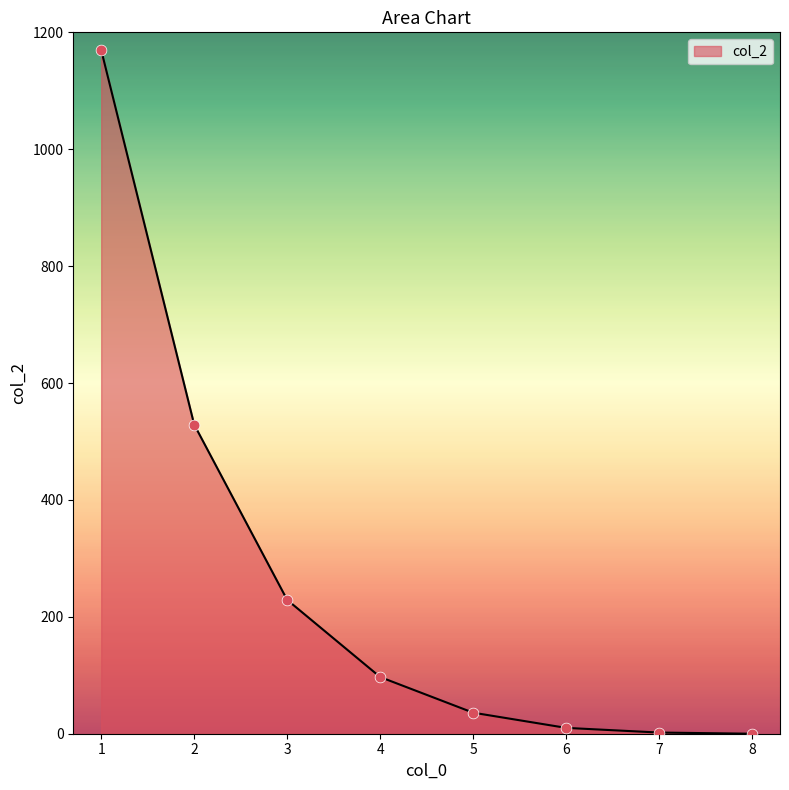

Approximately how many times larger is the value at 2 compared to 7?

264.5